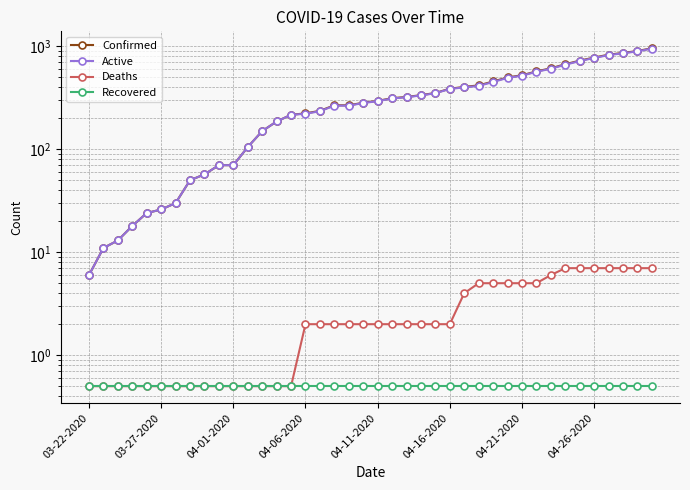

What is the difference between the highest and lowest values at 04-16-2020?

386.5